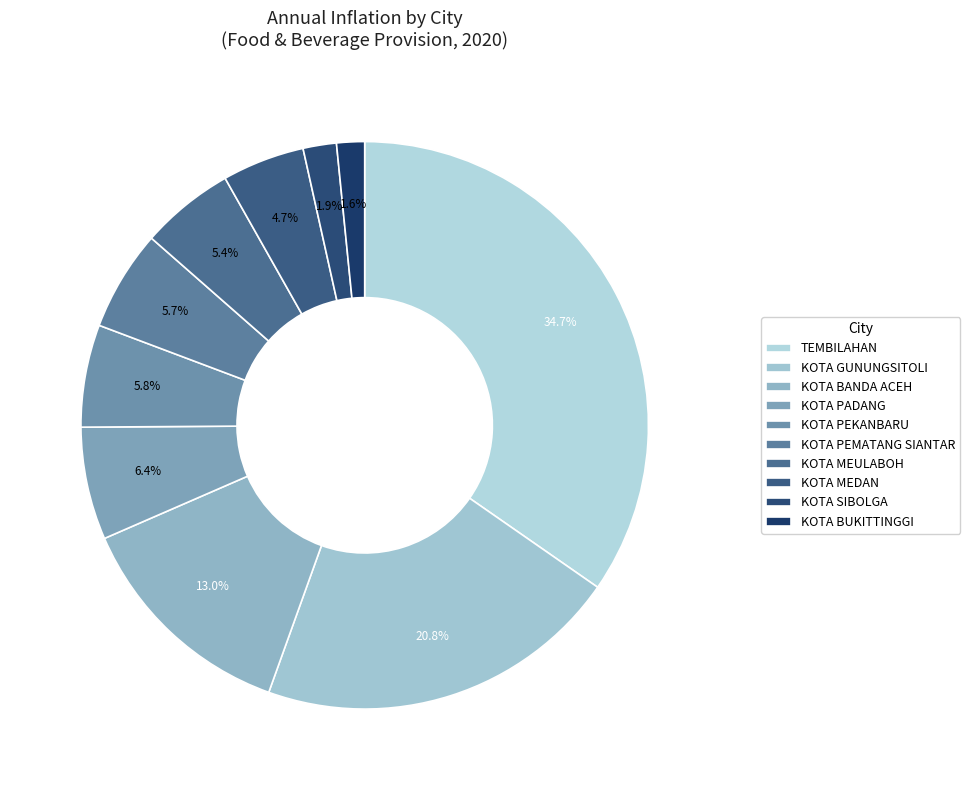

How many segments does this pie chart have?

10